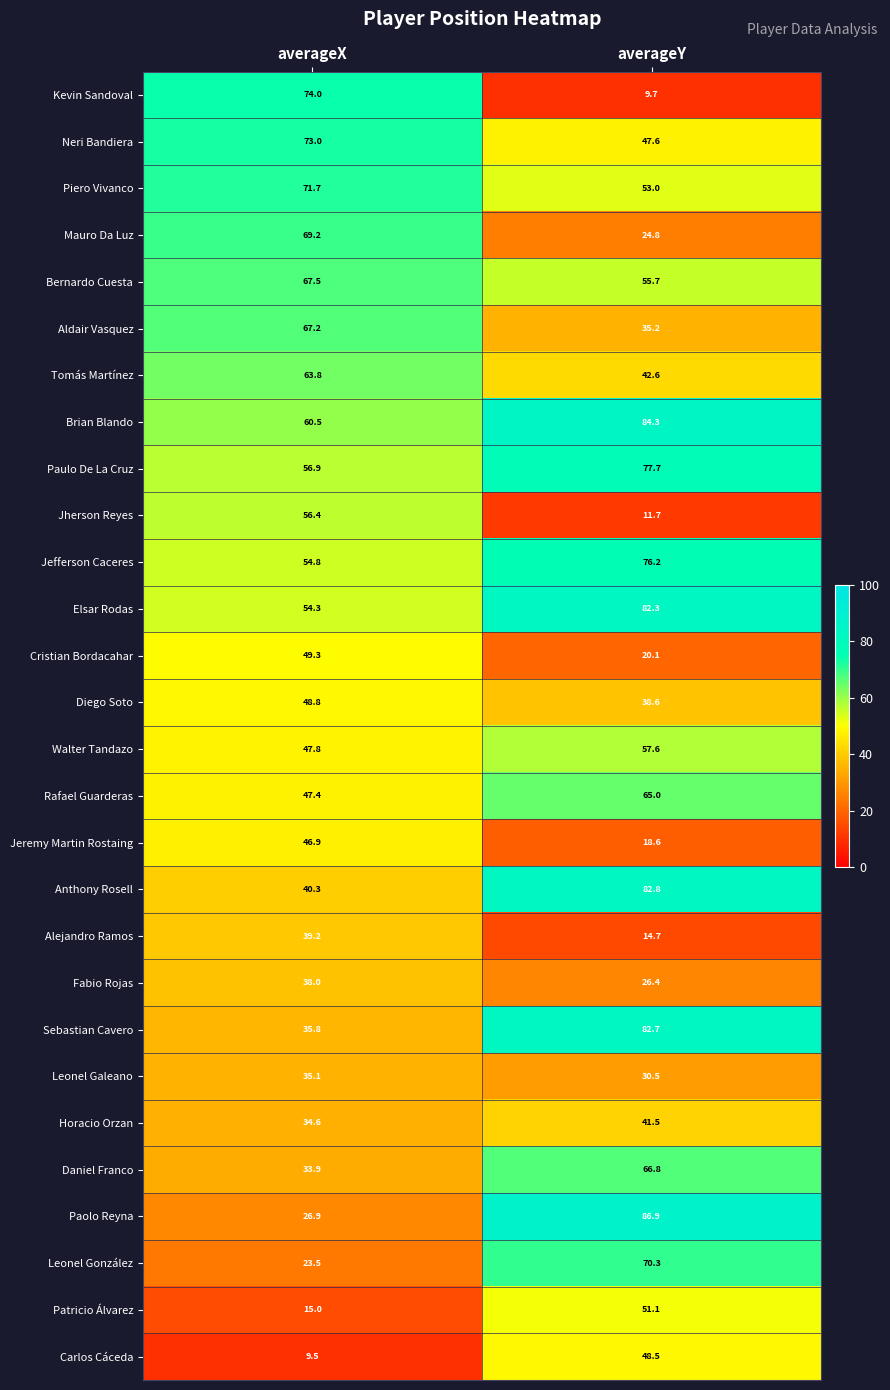

Which series has the widest spread of values?

Kevin Sandoval